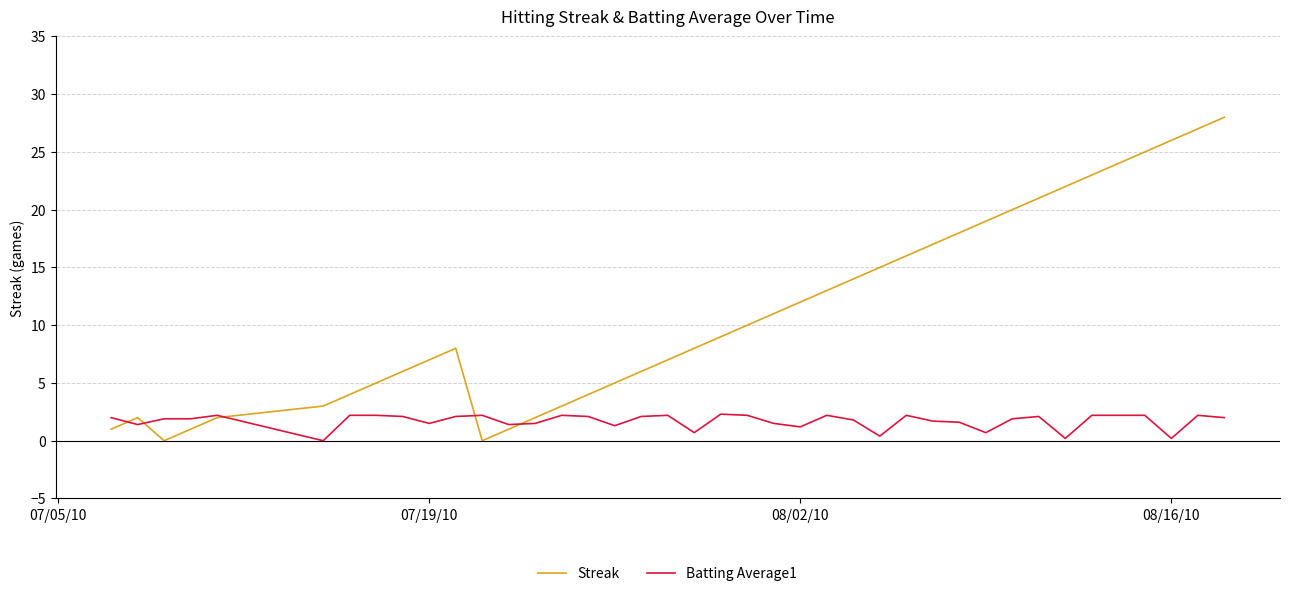

After their last crossing, which series has the higher values: Streak or Batting Average1?

Streak